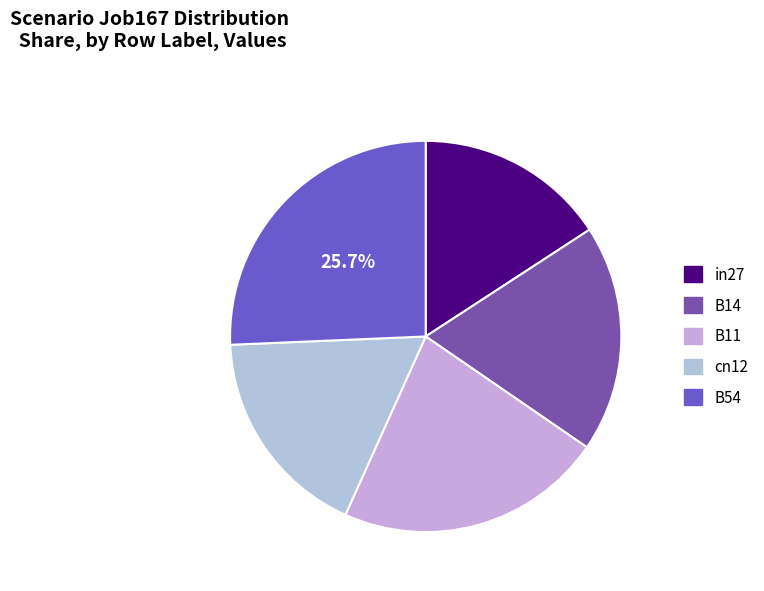

How much of the chart is everything except B14?

81.2%